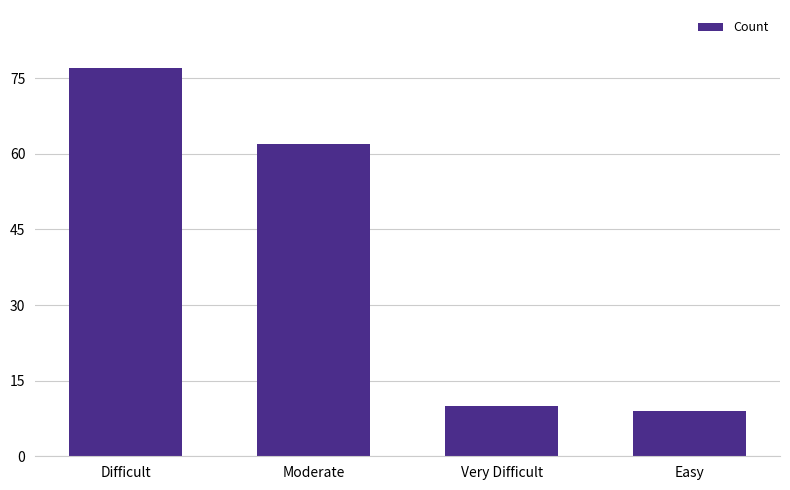

Are the bars horizontal?

No